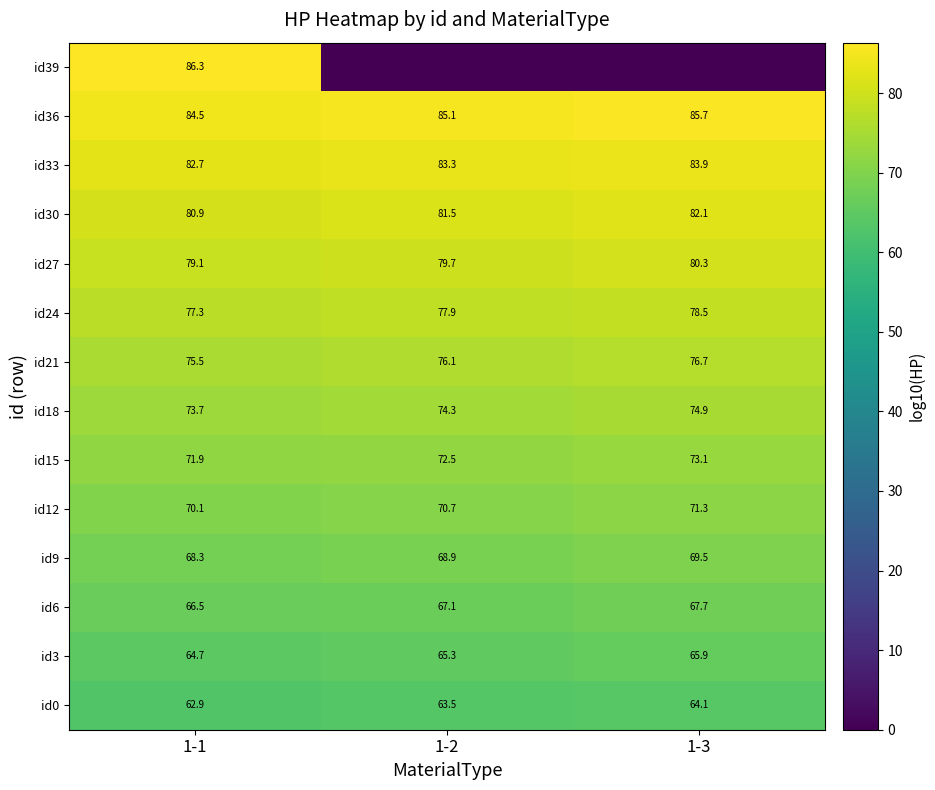

What is the spread (max minus min) of values at 1-2?

85.1